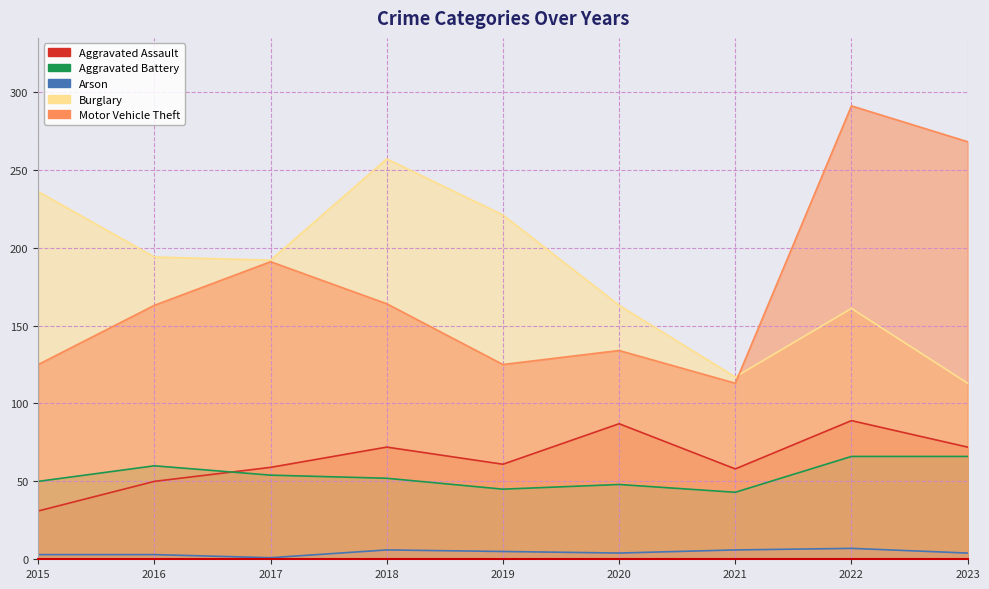

How many lines are shown in the chart?

5